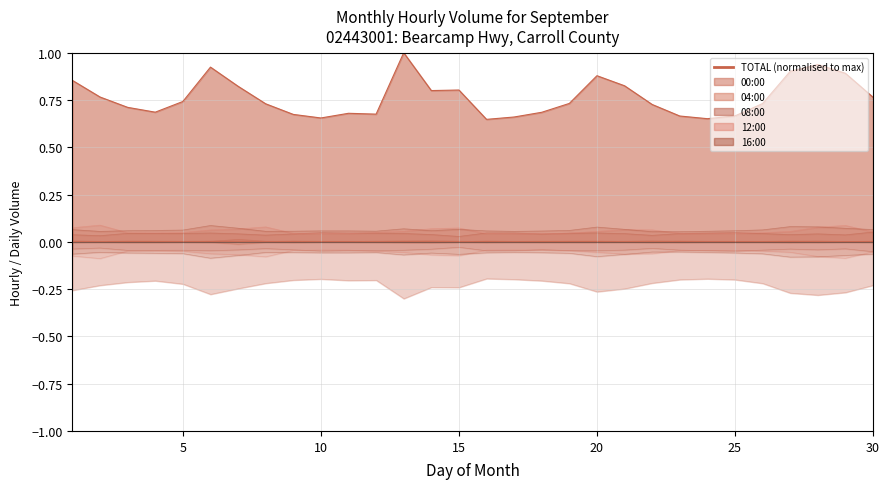

How many distinct data groups are displayed?

6